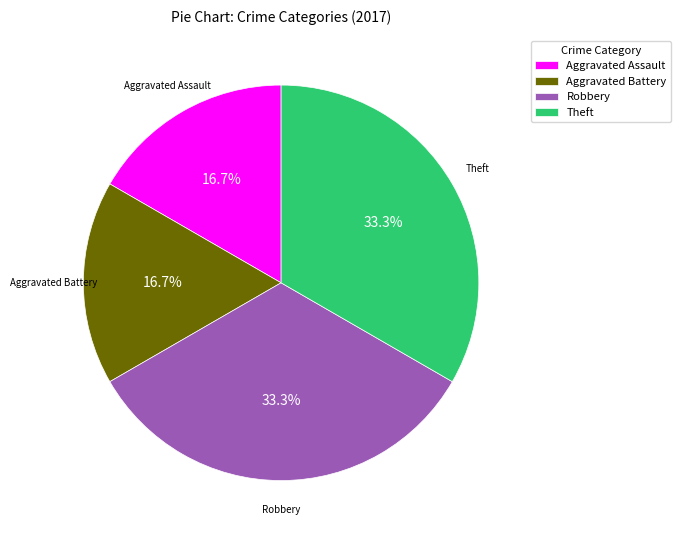

Approximately how many times larger is the value at Robbery compared to Theft?

1.0